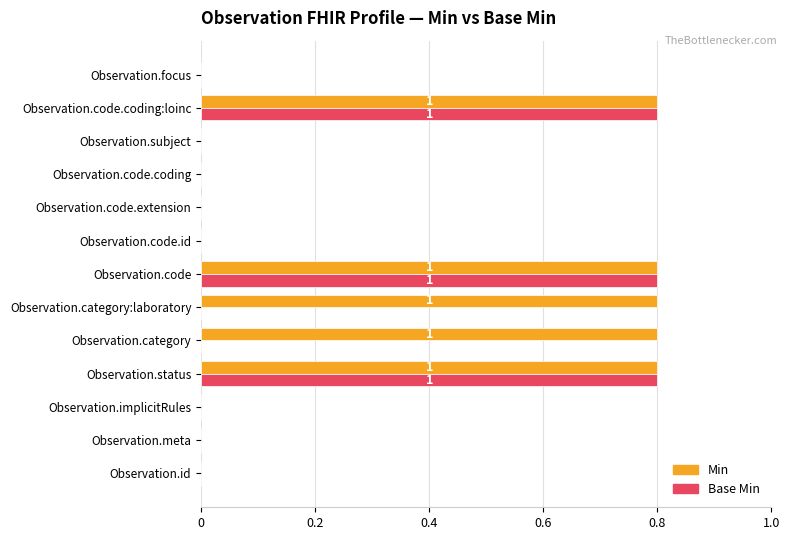

What is the sum of the Base Min values at Observation.category:laboratory and Observation.code?

0.8